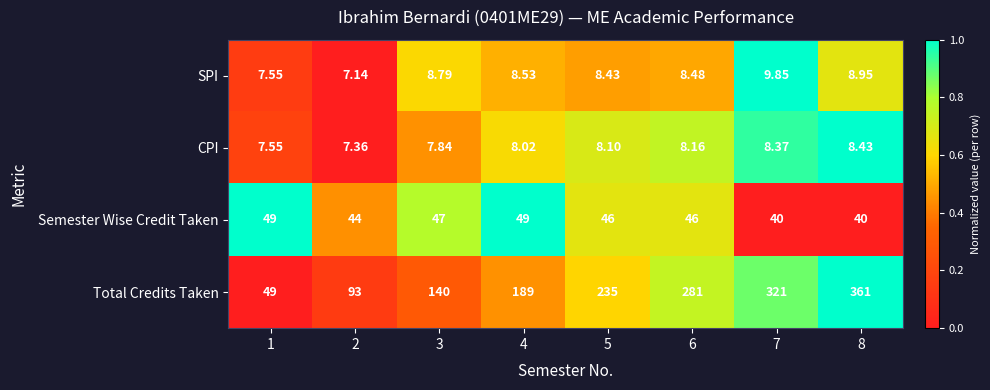

Which series has the largest total across all categories?

Total Credits Taken